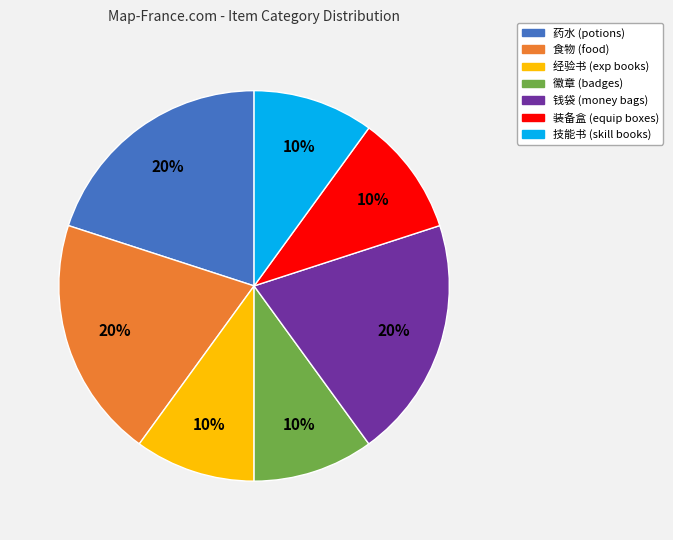

What percentage is the 徽章 slice, to the nearest percent?

10%